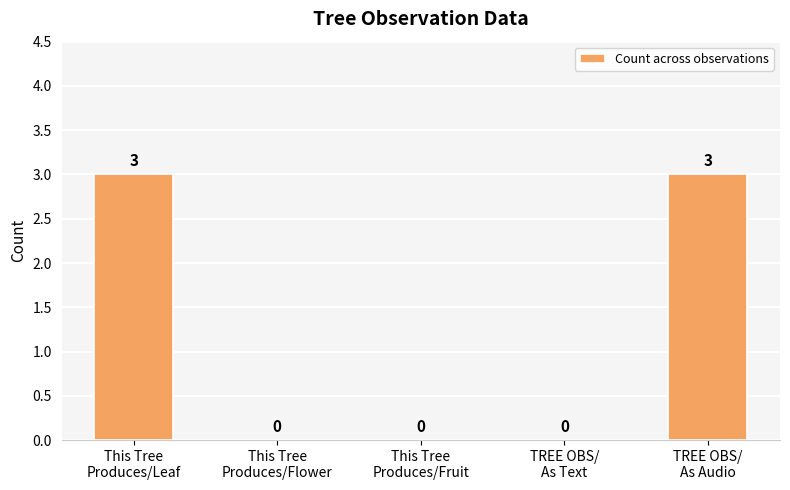

Reading left to right, transcribe all the data shown in this chart.

This Tree
Produces/Leaf=3	This Tree
Produces/Flower=0	This Tree
Produces/Fruit=0	TREE OBS/
As Text=0	TREE OBS/
As Audio=3